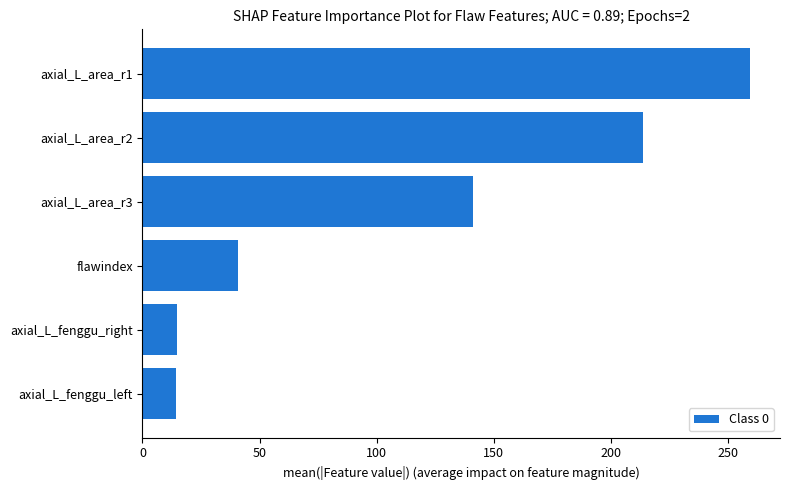

What is the sum of all values?

683.1